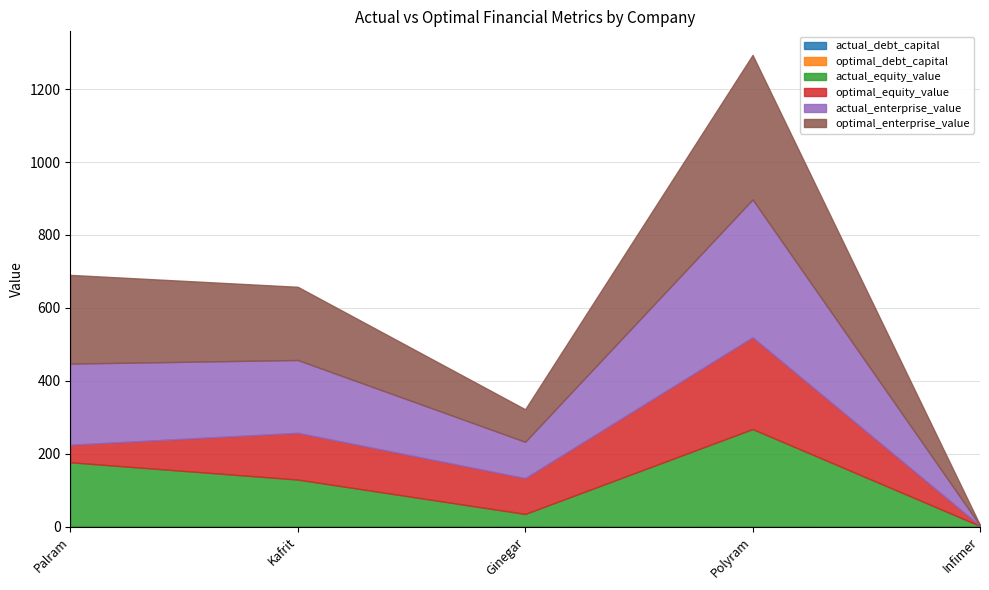

What is the label of the 2nd point from the right?

Polyram